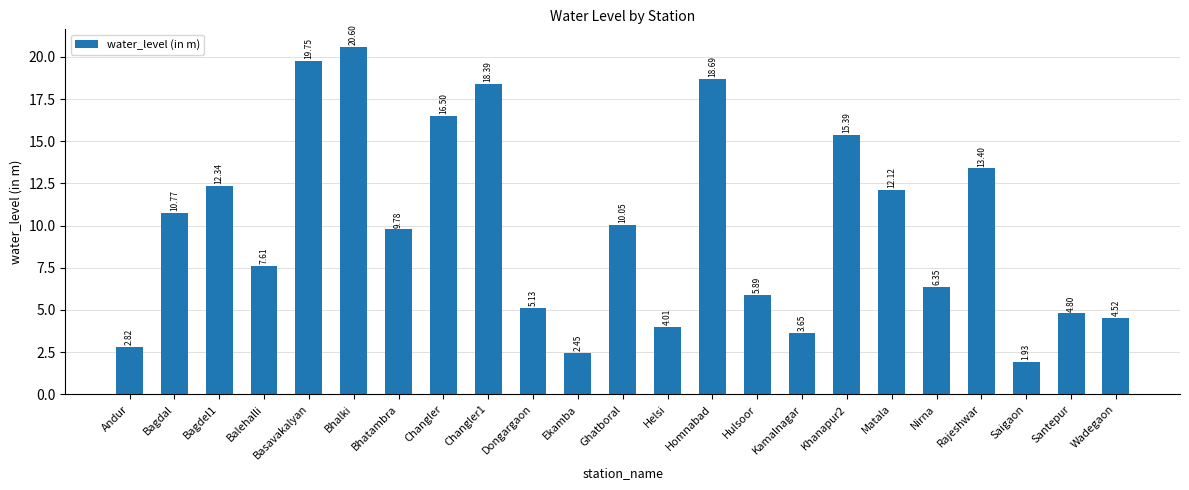

How many values are below 9?

11